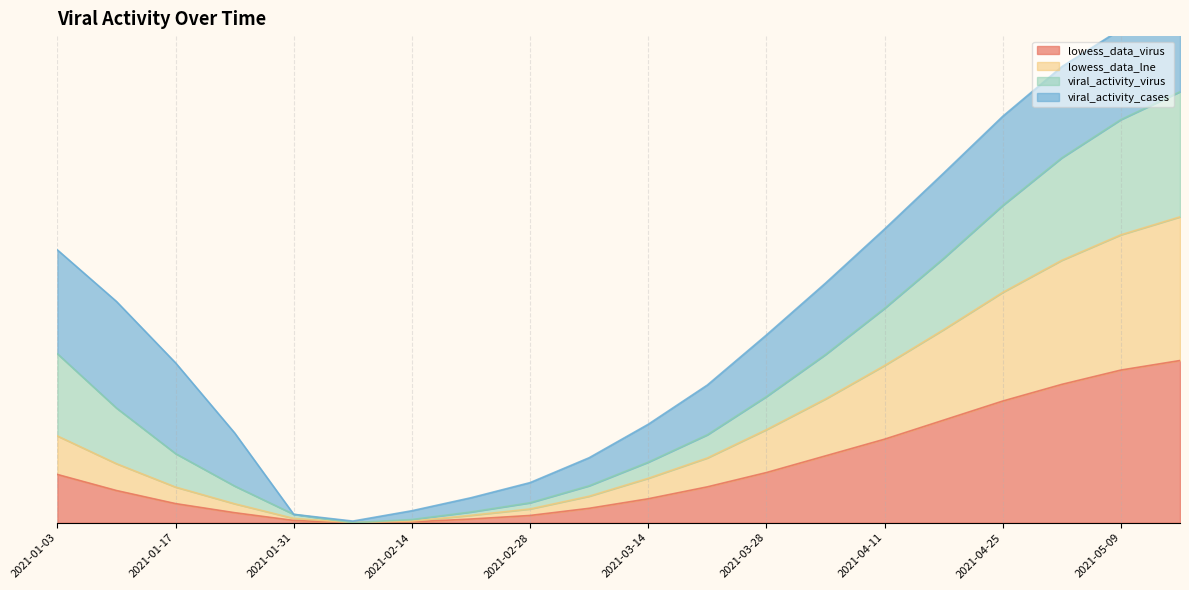

What position from the right is 2021-01-17?

18